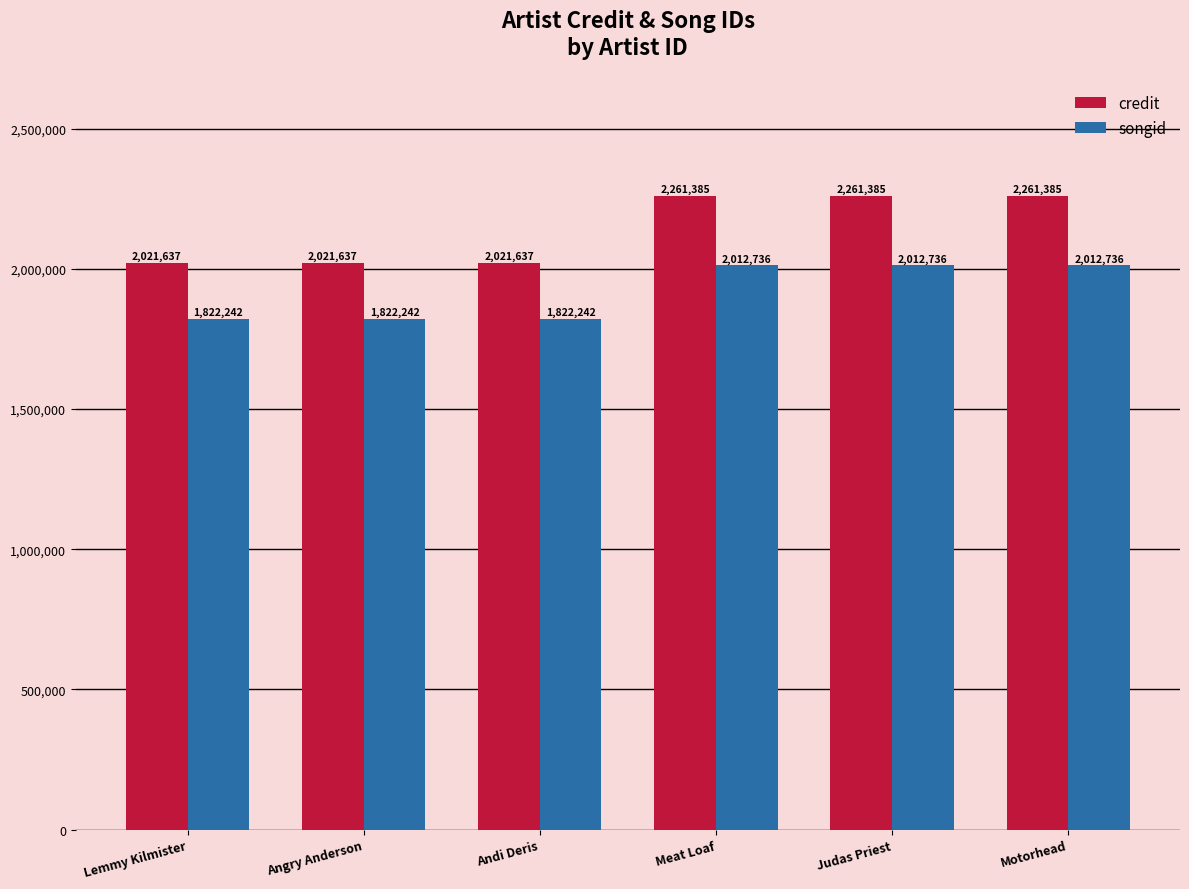

Reading left to right, transcribe all the data shown in this chart.

credit: Lemmy Kilmister=2021637	Angry Anderson=2021637	Andi Deris=2021637	Meat Loaf=2261385	Judas Priest=2261385	Motorhead=2261385
songid: Lemmy Kilmister=1822242	Angry Anderson=1822242	Andi Deris=1822242	Meat Loaf=2012736	Judas Priest=2012736	Motorhead=2012736